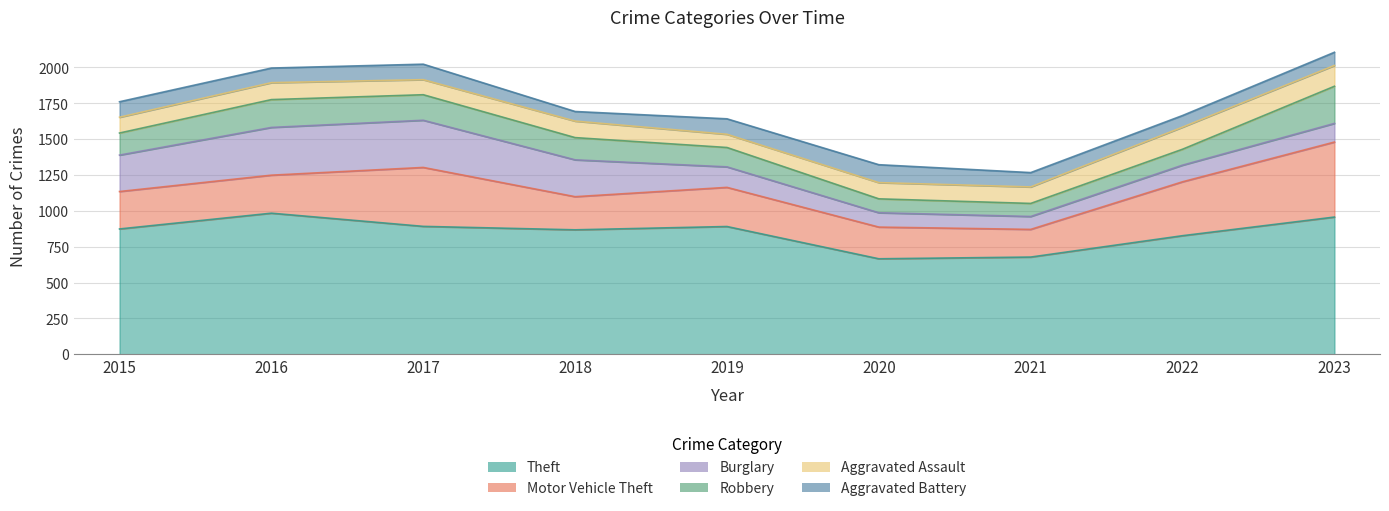

What value does the Aggravated Assault series have at 2016?

118